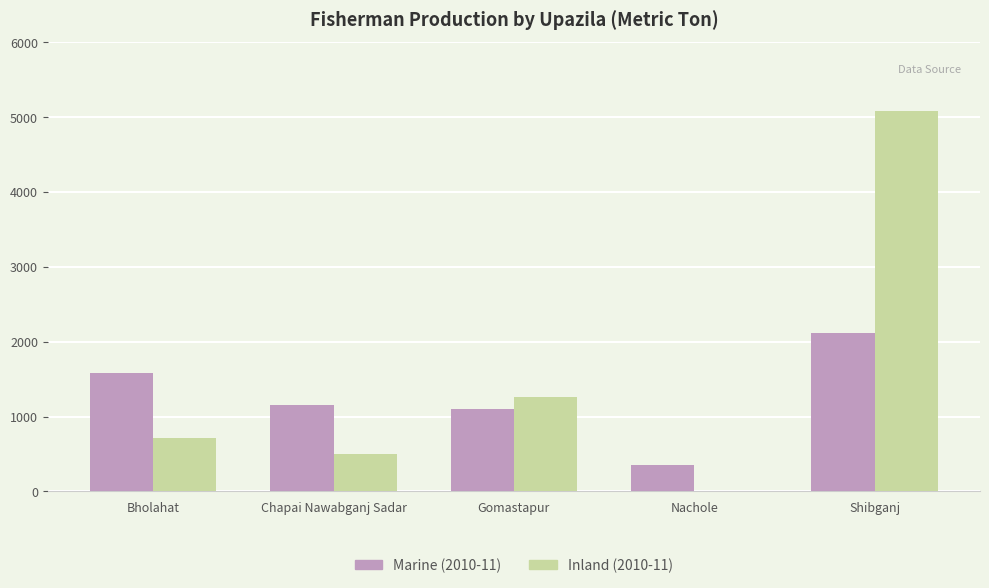

The value of Marine (2010-11) at Shibganj is 2121. True or false?

True